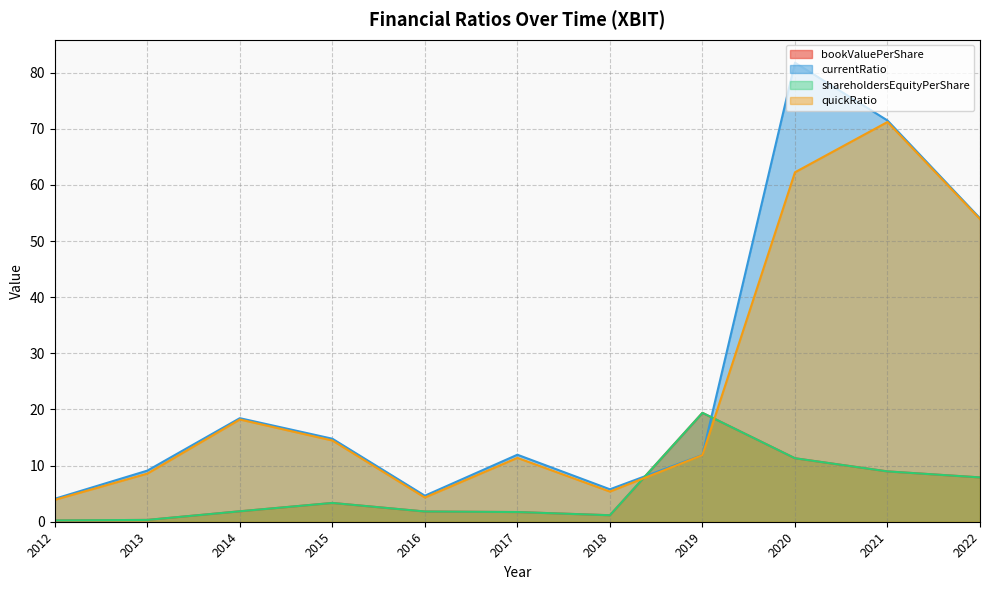

True or false: shareholdersEquityPerShare has more than 0 interior local peaks.

True